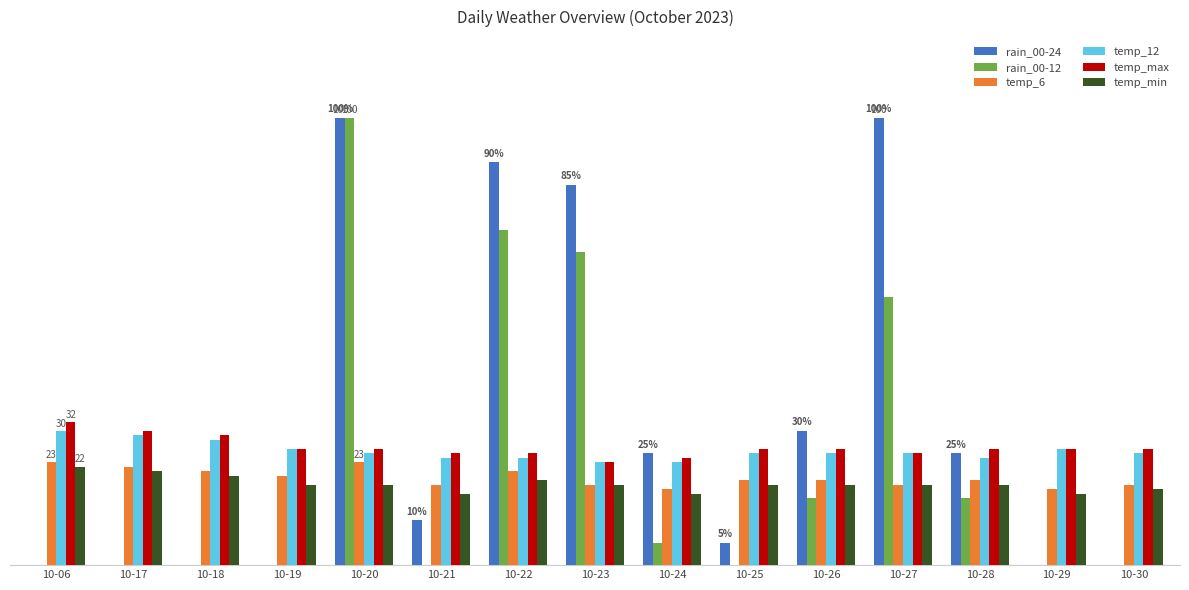

At which label does temp_12 first exceed 25?

10-06